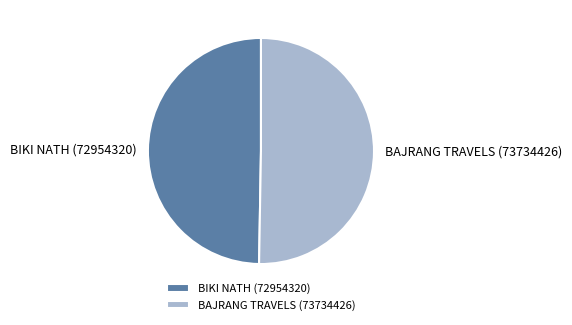

What is the smallest slice in the pie chart?

BIKI NATH